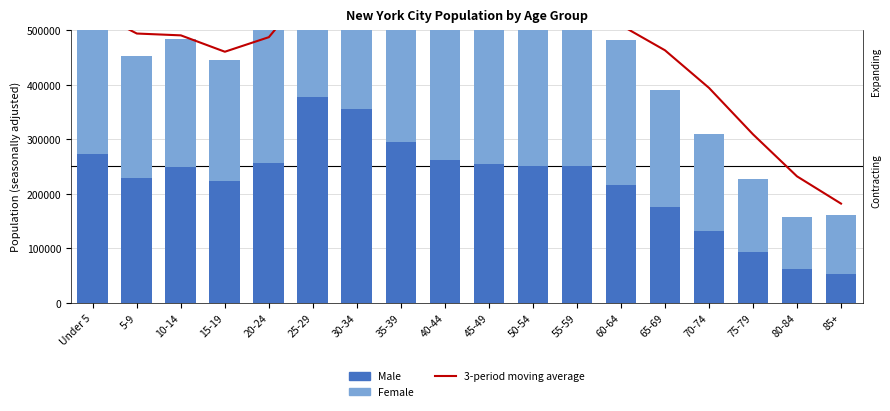

Where is Male nearest to the value 214862?

60-64